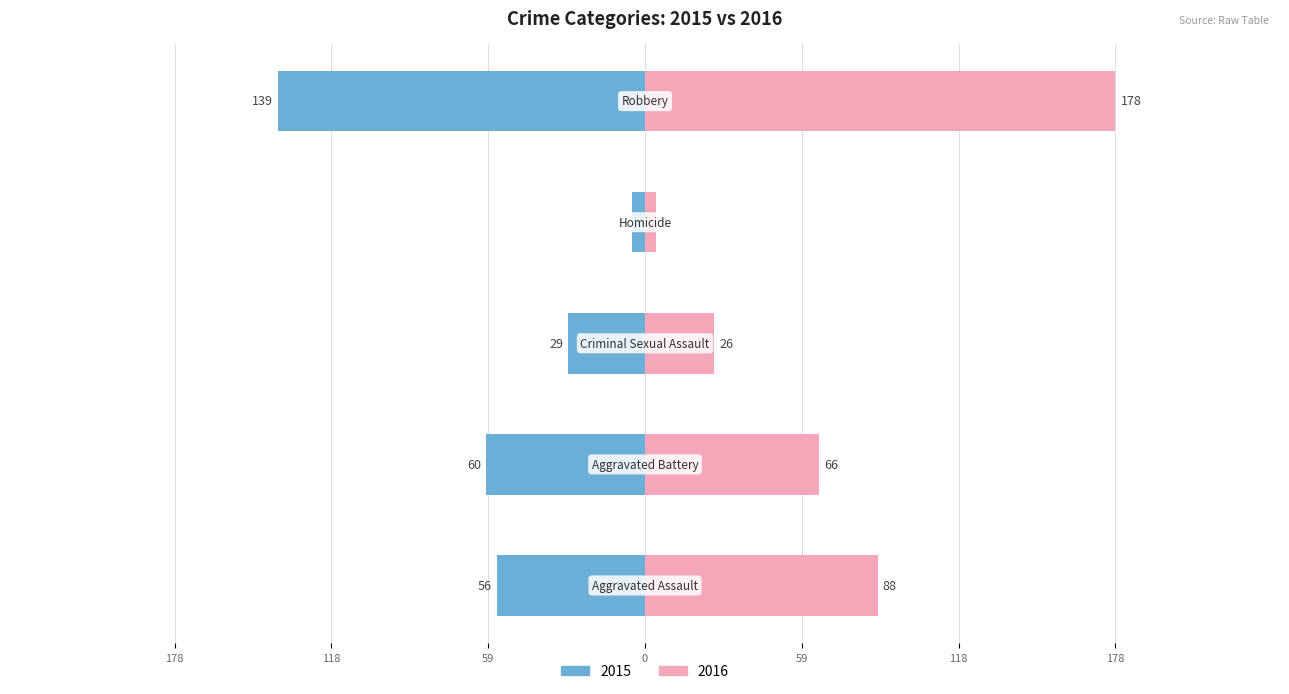

What is the value of the 2016 bar at the 2nd from the left?

66